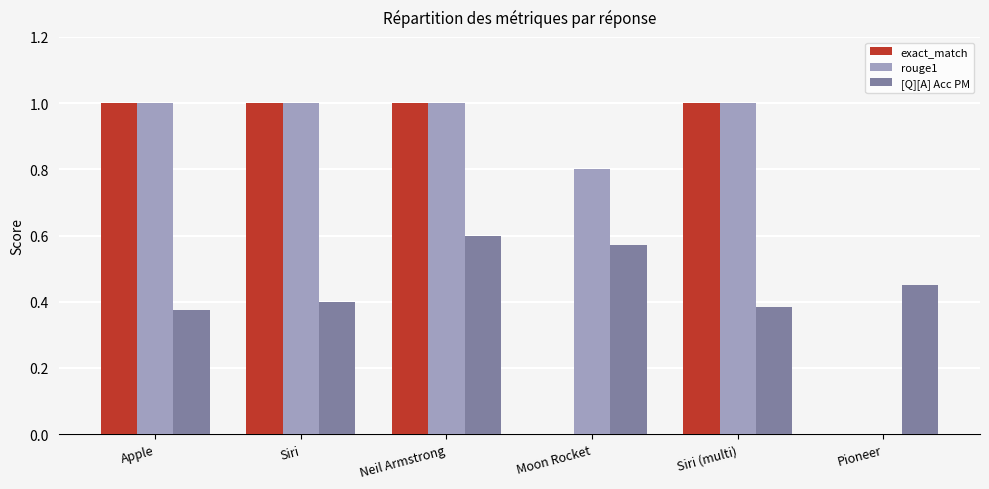

Are the bars horizontal?

No